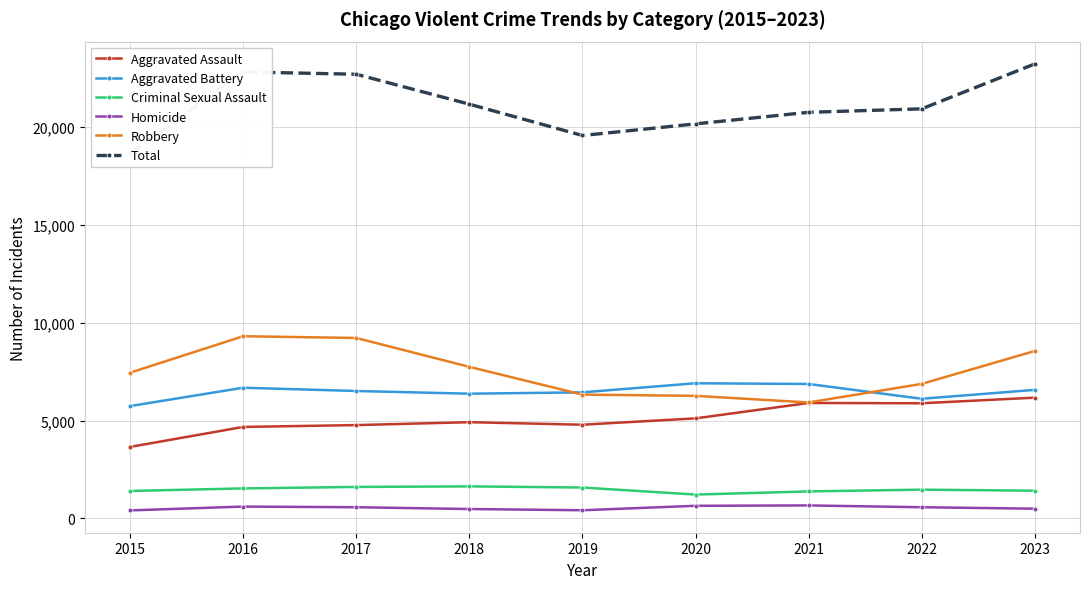

Reading left to right, list all the values displayed in this chart.

Aggravated Assault: 3653	4673	4767	4915	4786	5110	5895	5881	6167
Aggravated Battery: 5738	6674	6507	6369	6438	6902	6865	6110	6564
Criminal Sexual Assault: 1405	1535	1611	1639	1581	1221	1382	1472	1418
Homicide: 413	608	575	483	420	648	667	574	501
Robbery: 7443	9302	9213	7739	6322	6259	5922	6870	8549
Total: 18652	22792	22673	21145	19547	20140	20731	20907	23199